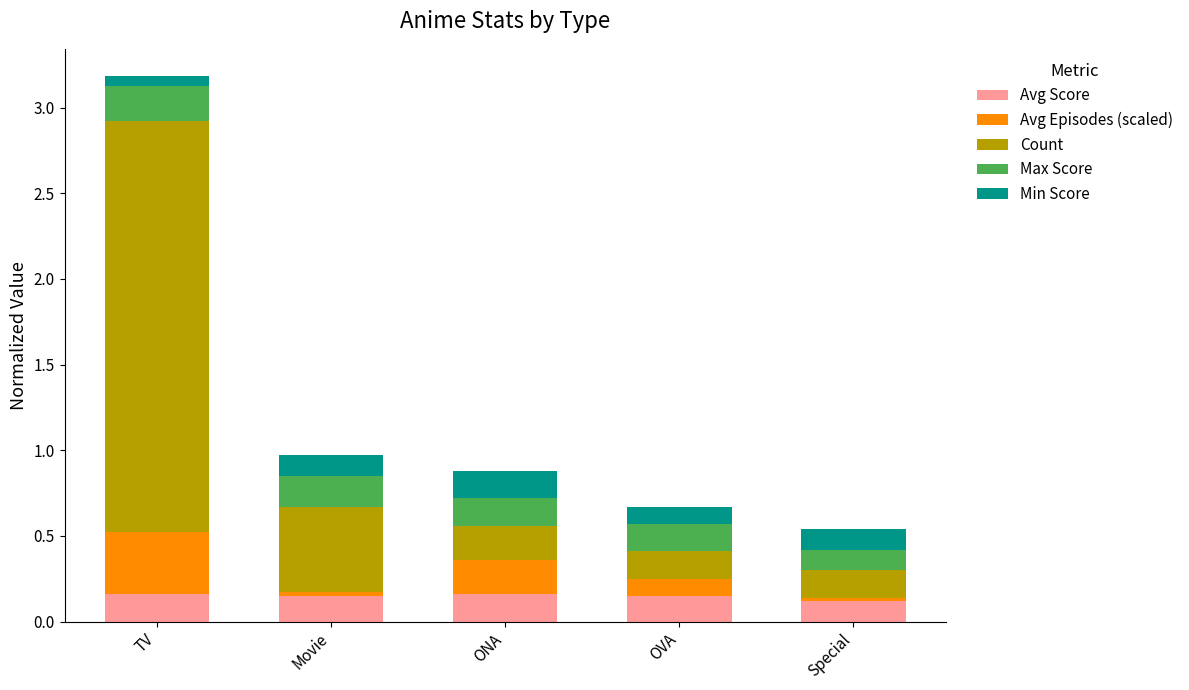

At which category is the sum across all series the highest?

TV